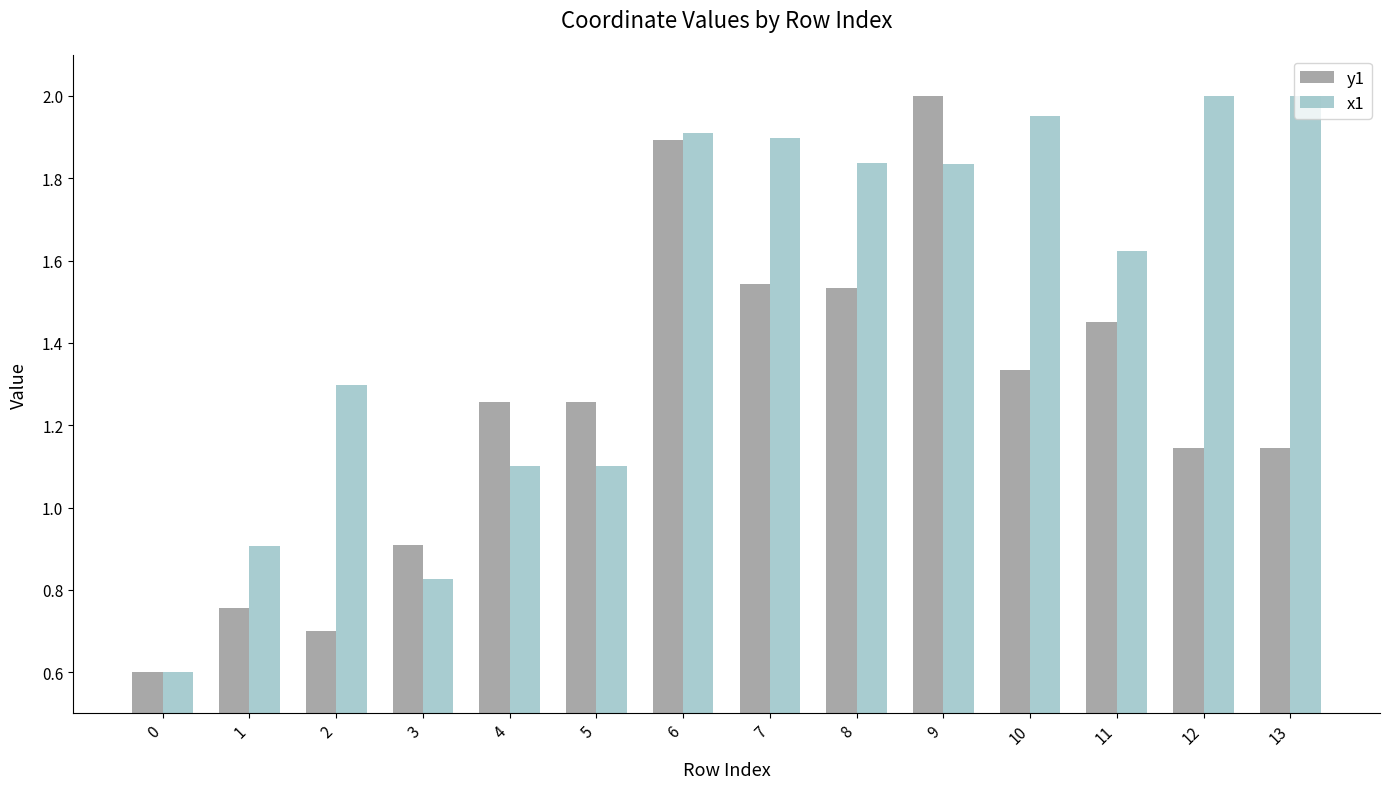

Is the value of y1 at 7 greater than the value of x1 at 11?

No